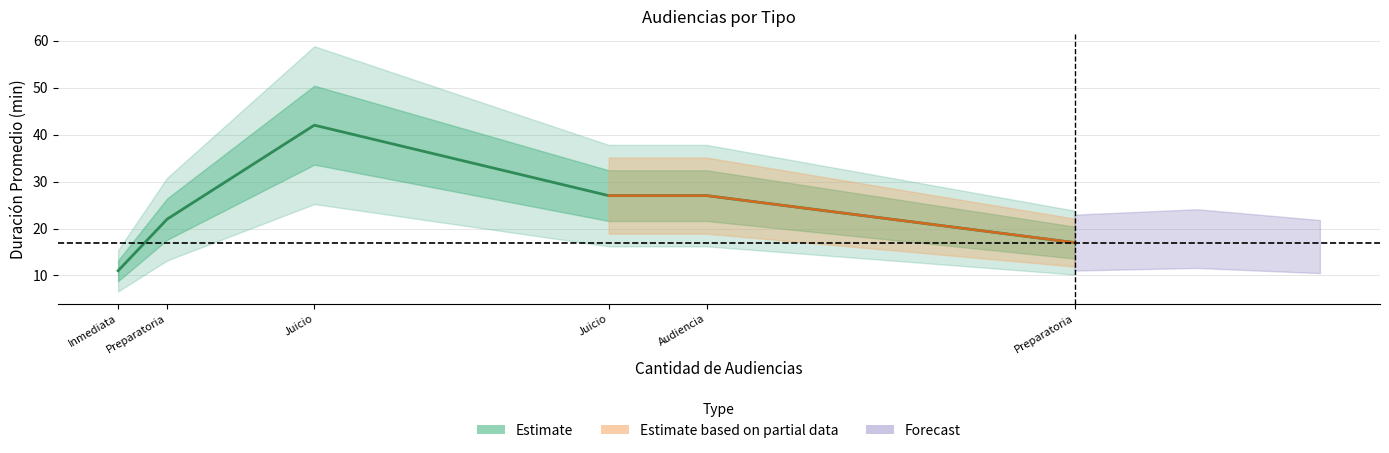

At which category does the chart reach its peak across all series?

Juicio